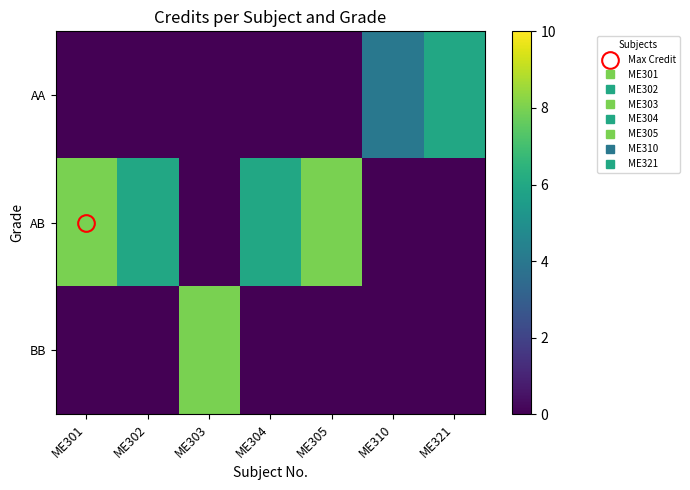

Which series changed the most between ME303 and ME321?

BB